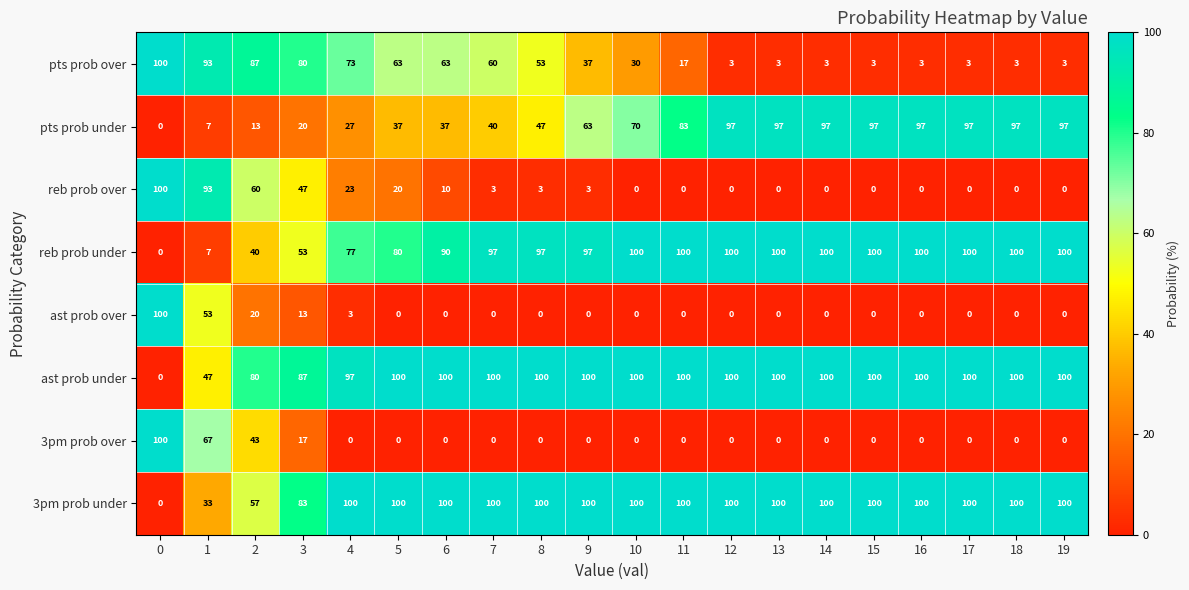

What is the total value across all series at 8?

400